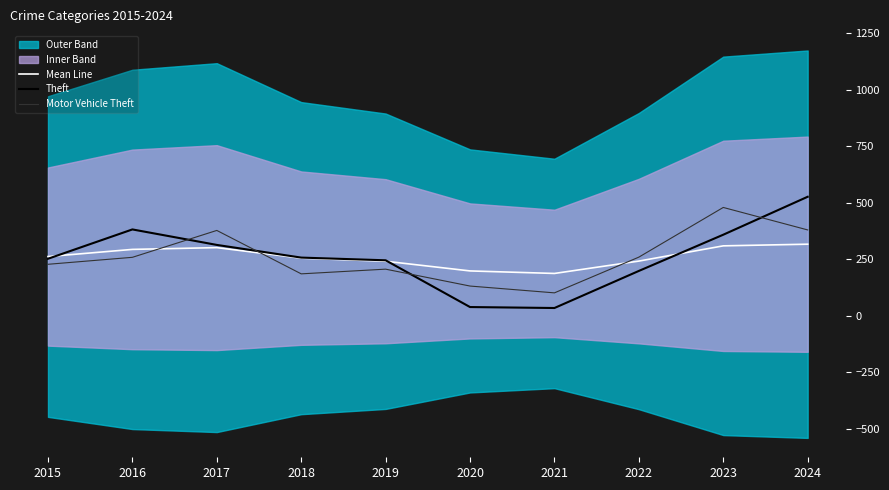

What is the highest value of the Motor Vehicle Theft series?

479.6